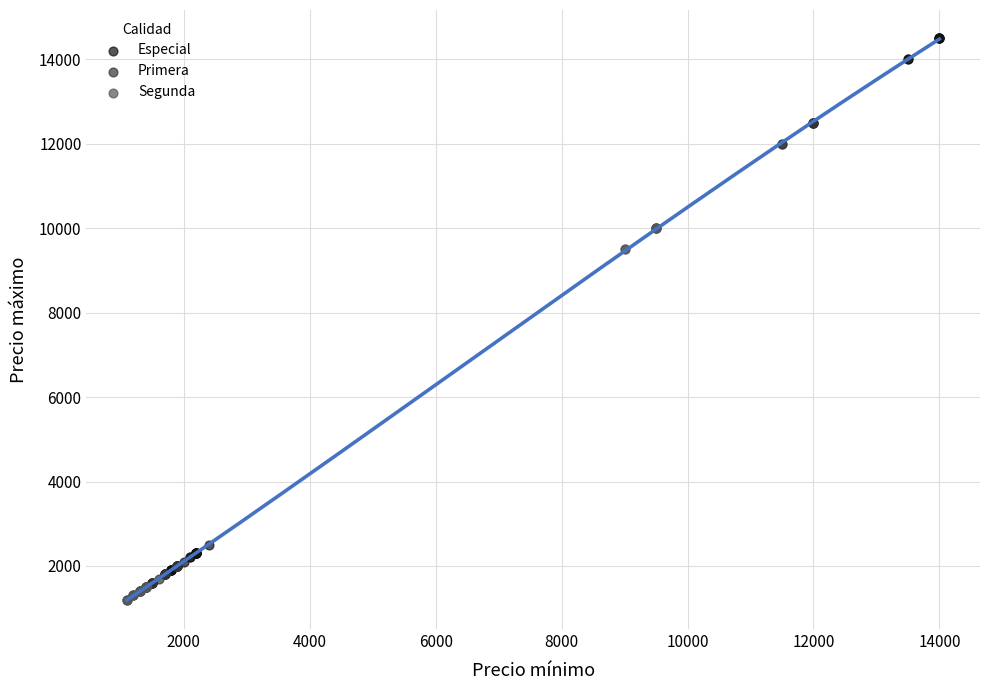

Which series has the widest spread of Y values?

Especial